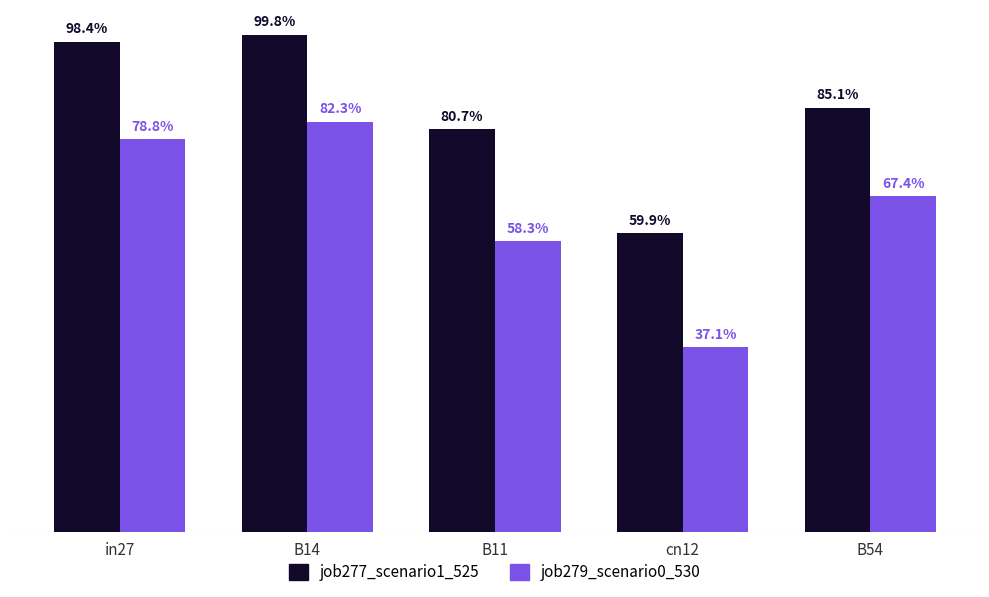

Which series has the largest total across all categories?

job277_scenario1_525